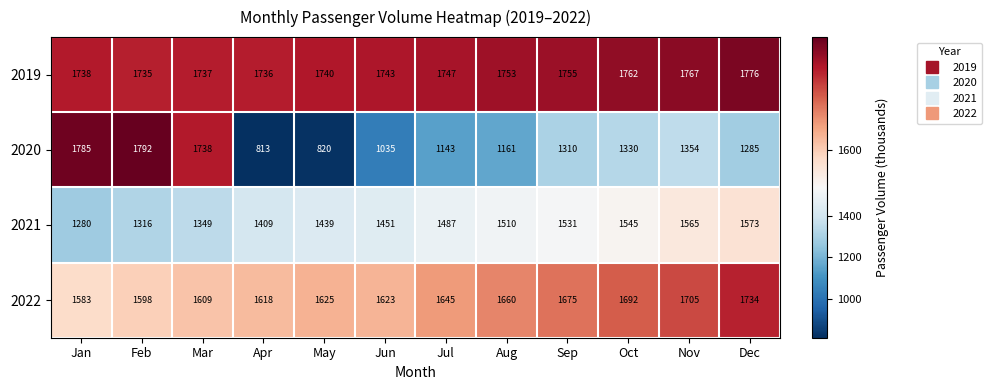

The 2019 series shows 1740 at May. True or false?

True